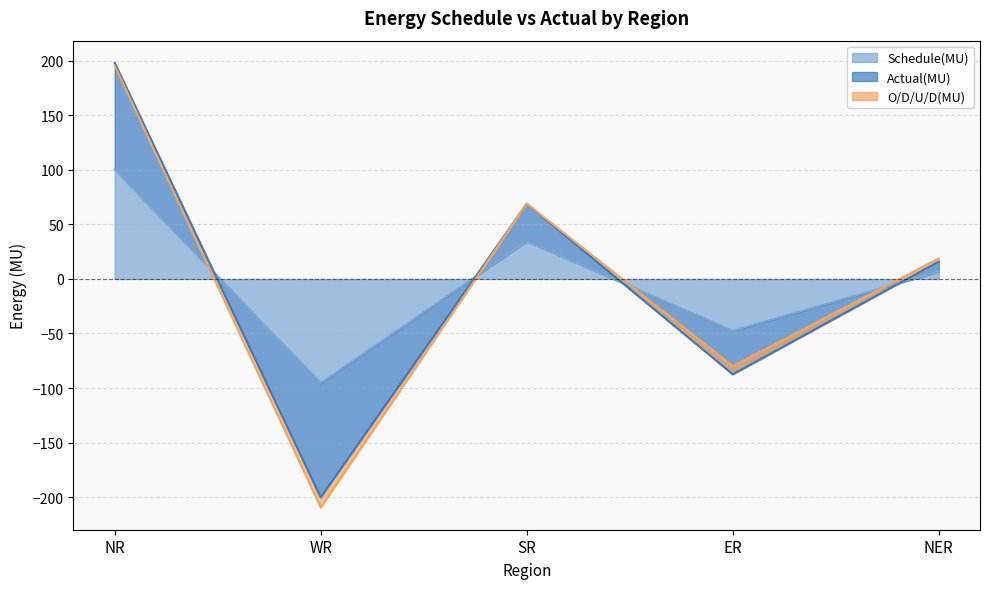

Which series has the largest total across all categories?

Schedule(MU)